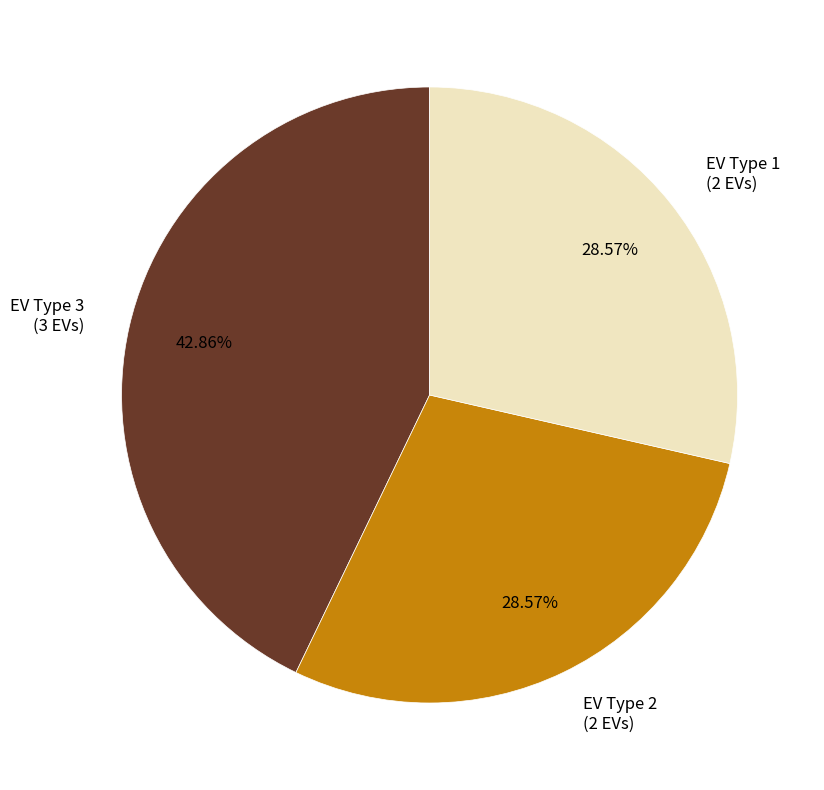

Is the sum of EV Type 1 (2 EVs) and EV Type 3 (3 EVs) greater than half?

Yes